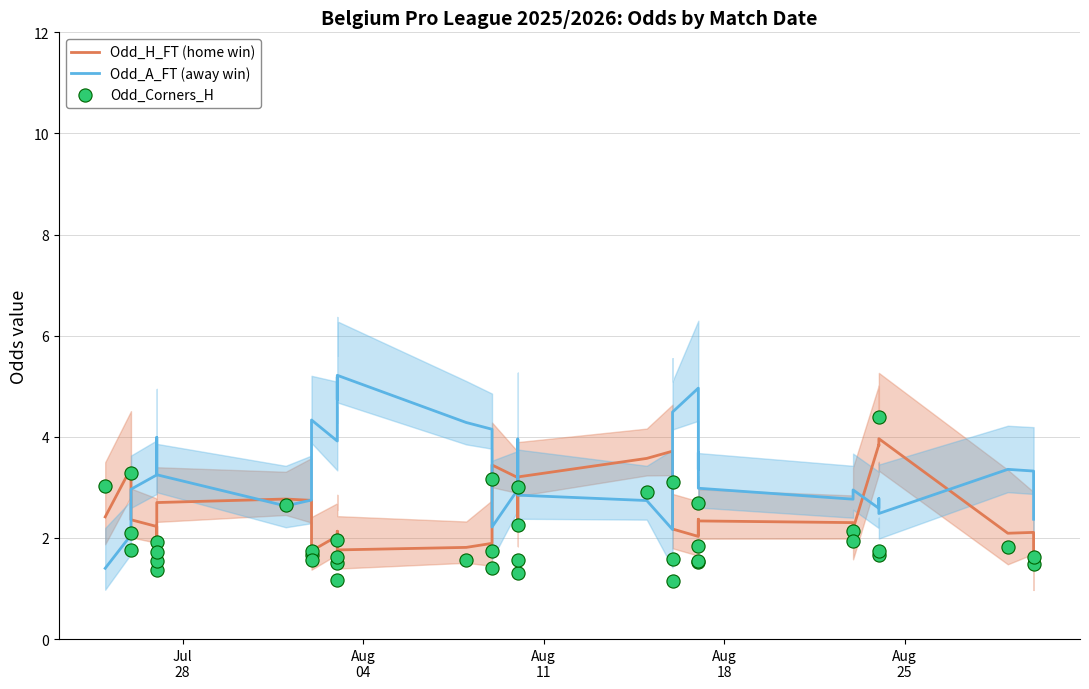

At how many categories does at least one series exceed 2?

40